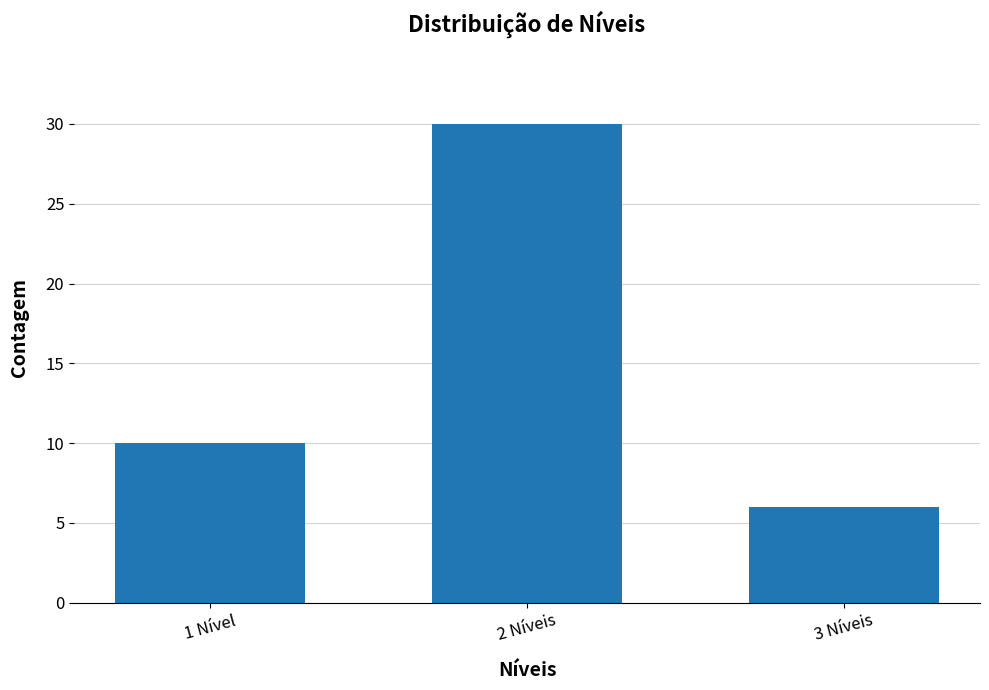

List the labels in order of value, smallest first.

3 Níveis, 1 Nível, 2 Níveis